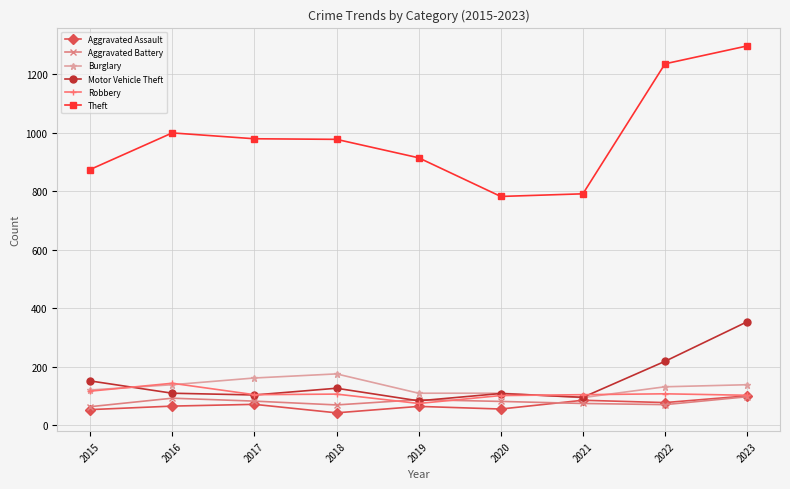

What are all the series names shown in the legend?

Aggravated Assault, Aggravated Battery, Burglary, Motor Vehicle Theft, Robbery, Theft